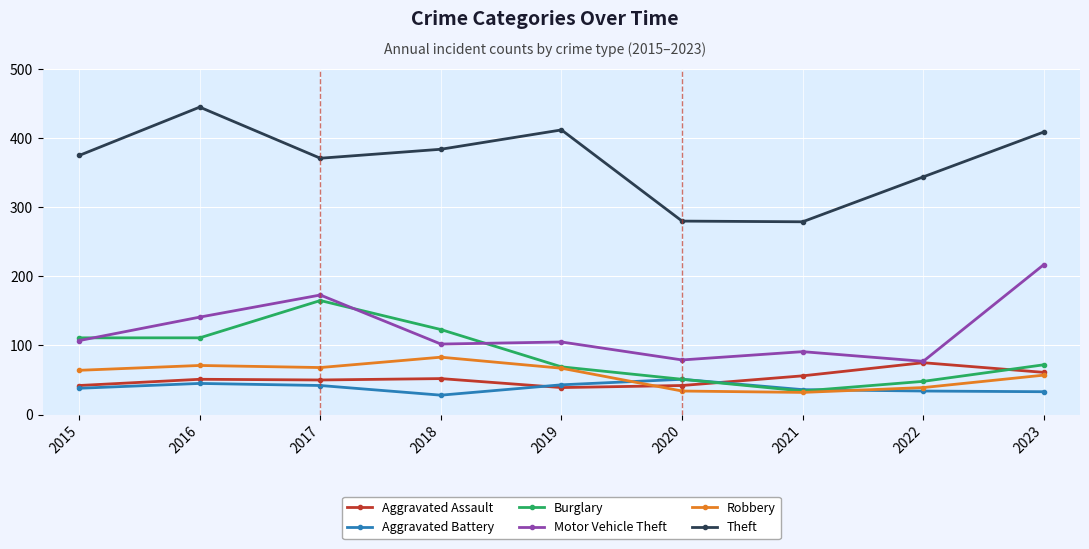

What is the value of the Robbery point at the 5th from the left?

67